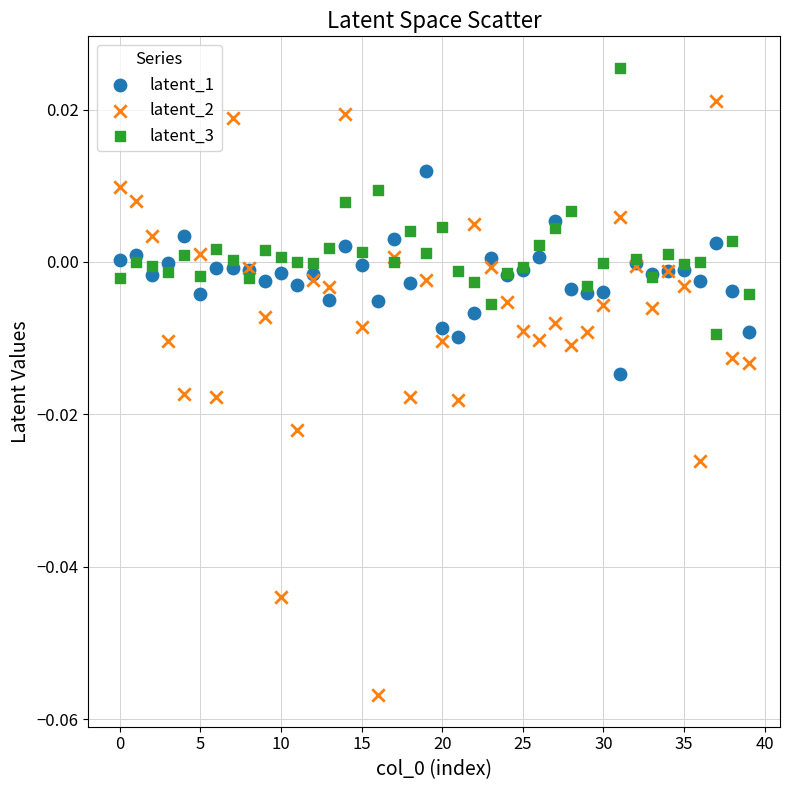

Which series has the largest Y range (max minus min)?

latent_2